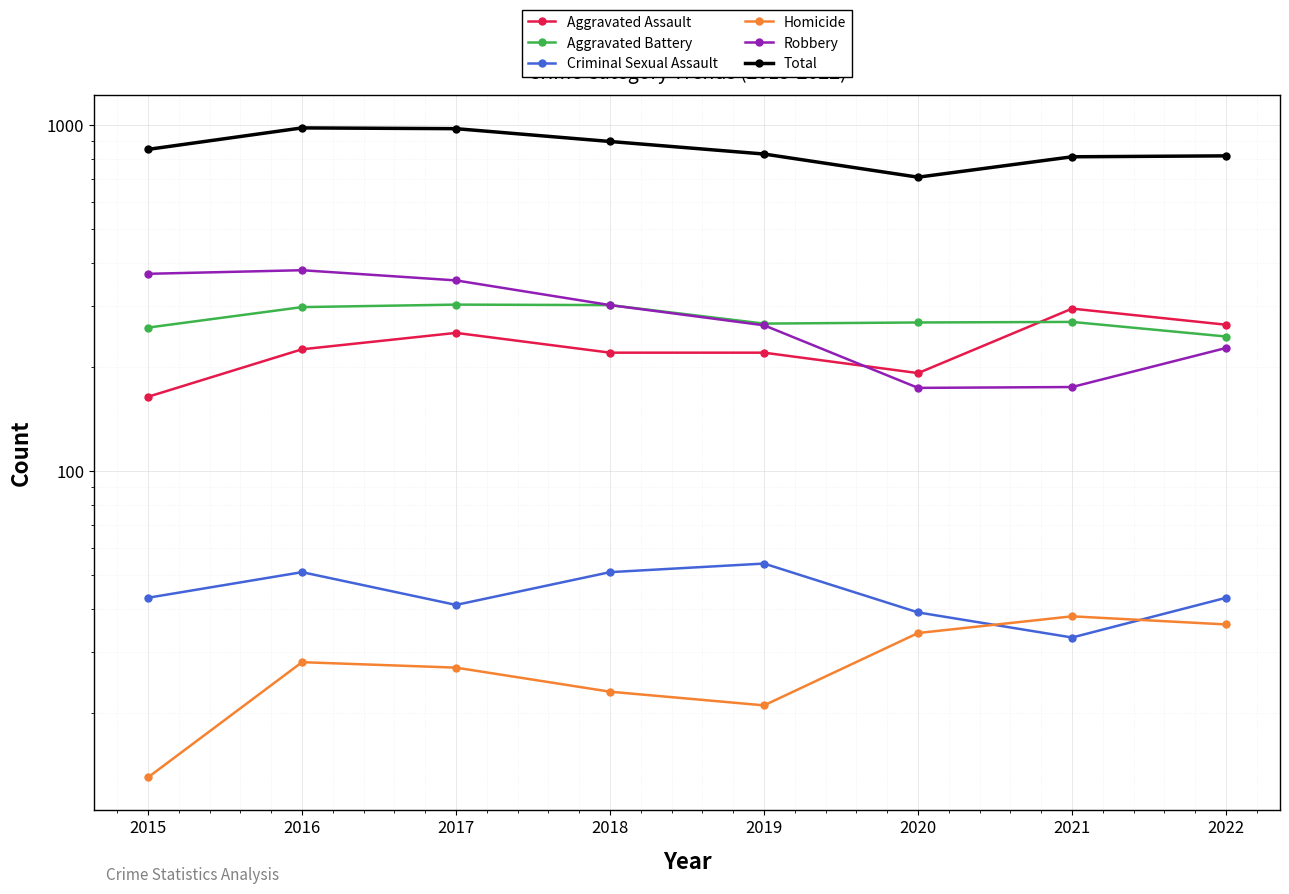

What is the average value of the Total series?

859